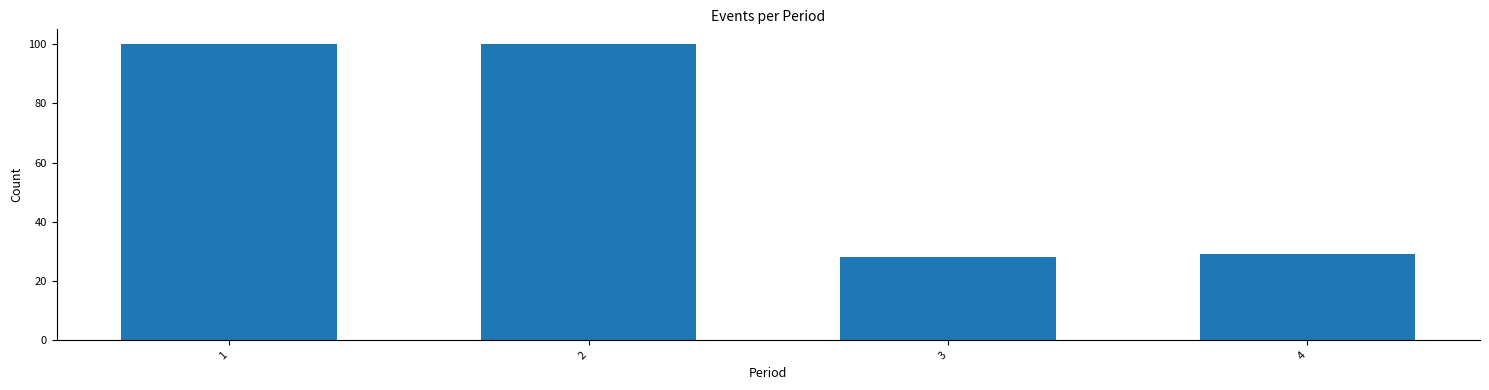

Reading left to right, what are all the values shown in this chart?

100	100	28	29